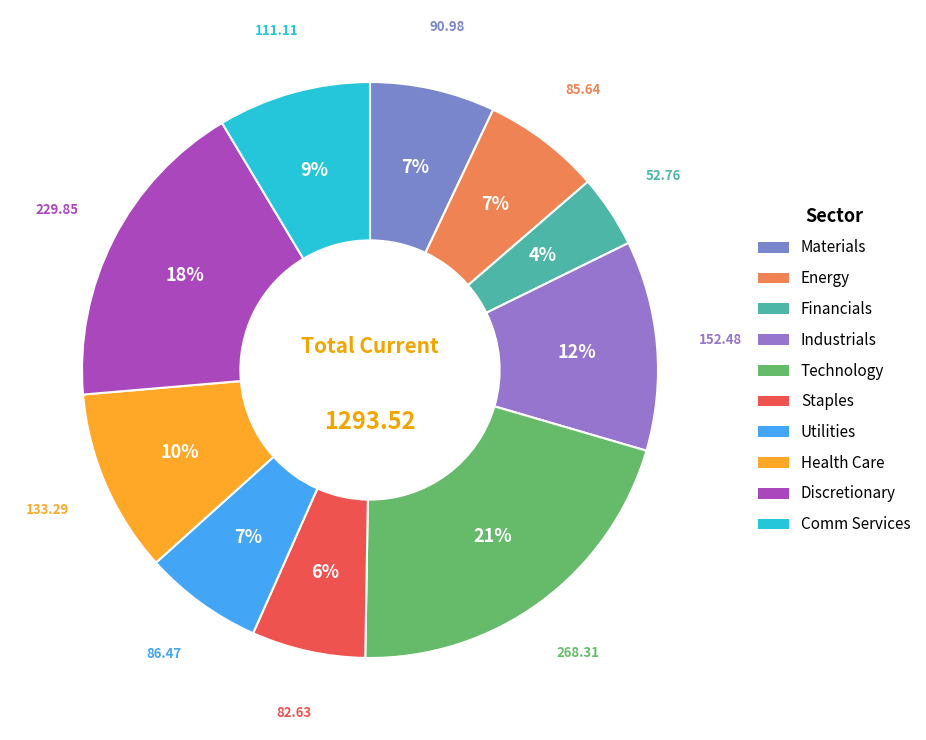

Rank the categories by value from lowest to highest.

Financials, Staples, Energy, Utilities, Materials, Comm Services, Health Care, Industrials, Discretionary, Technology